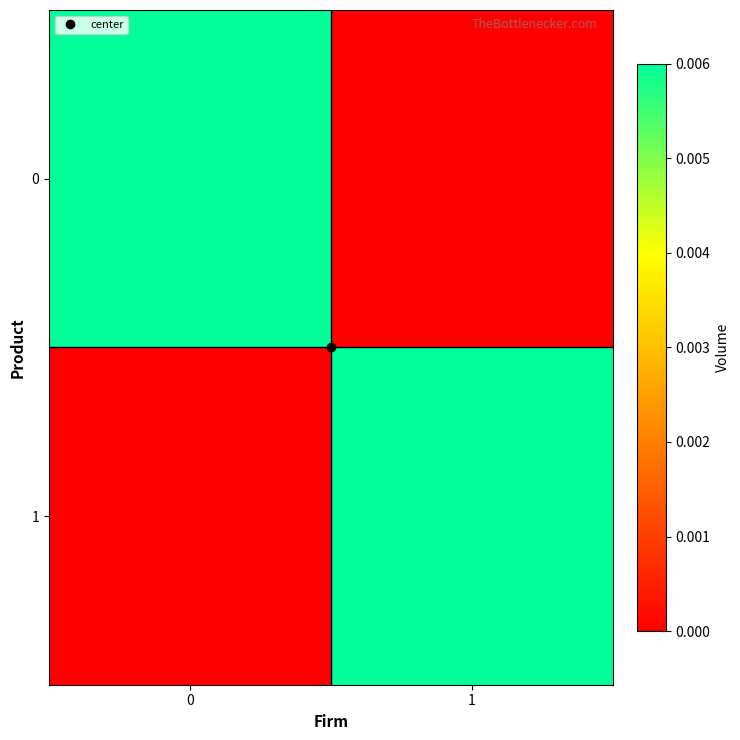

At which category does the chart reach its minimum across all series?

1